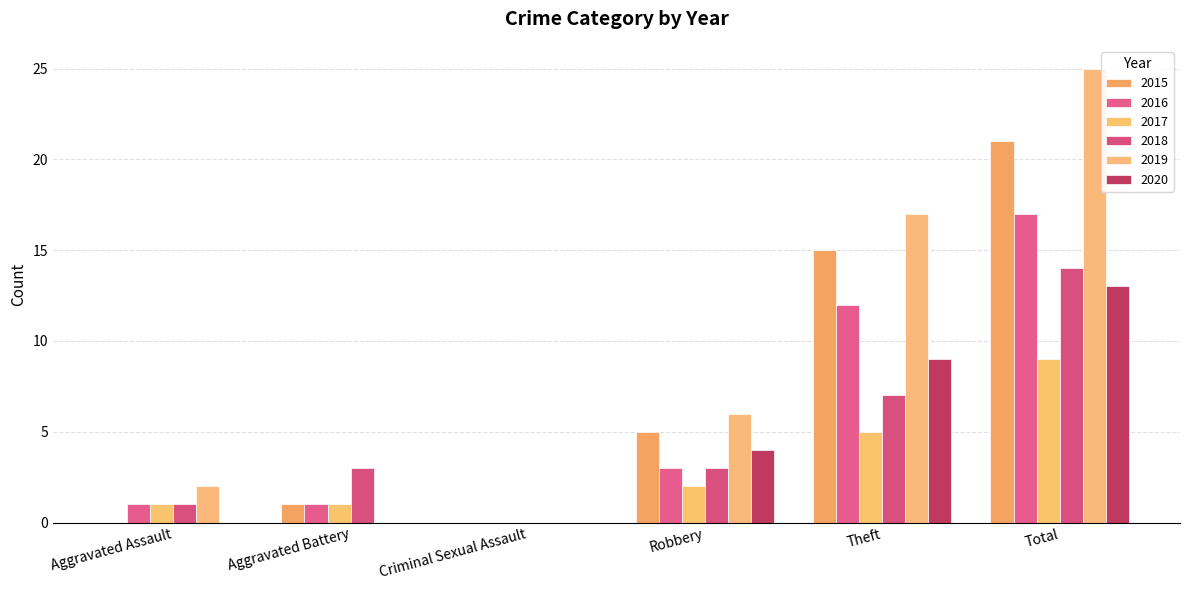

At how many categories does at least one series exceed 7?

2